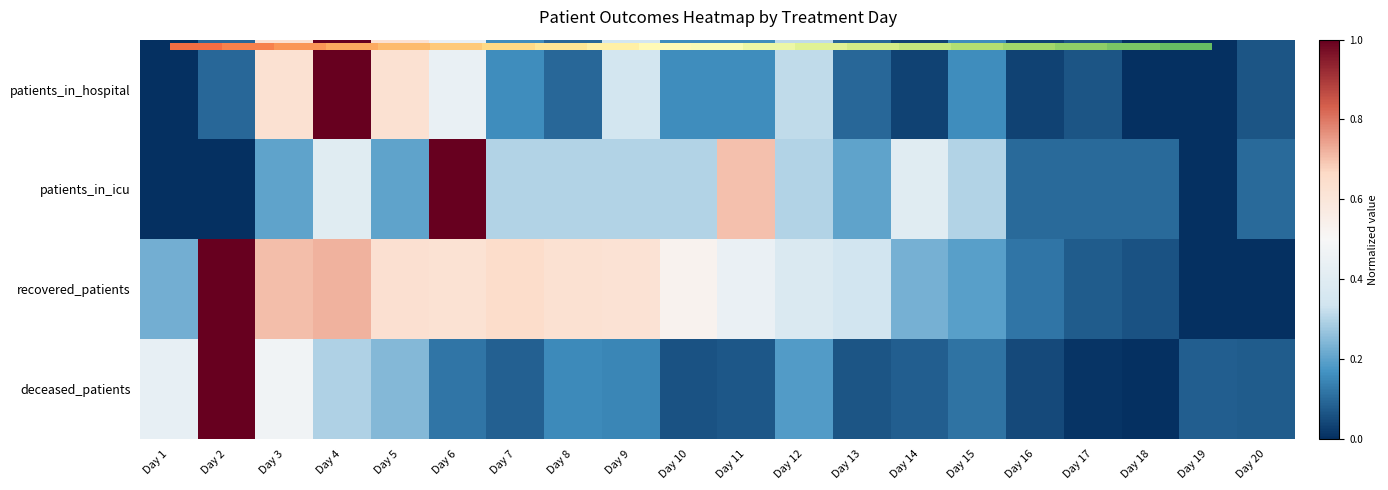

At which label is recovered_patients closest to 0?

Day 19